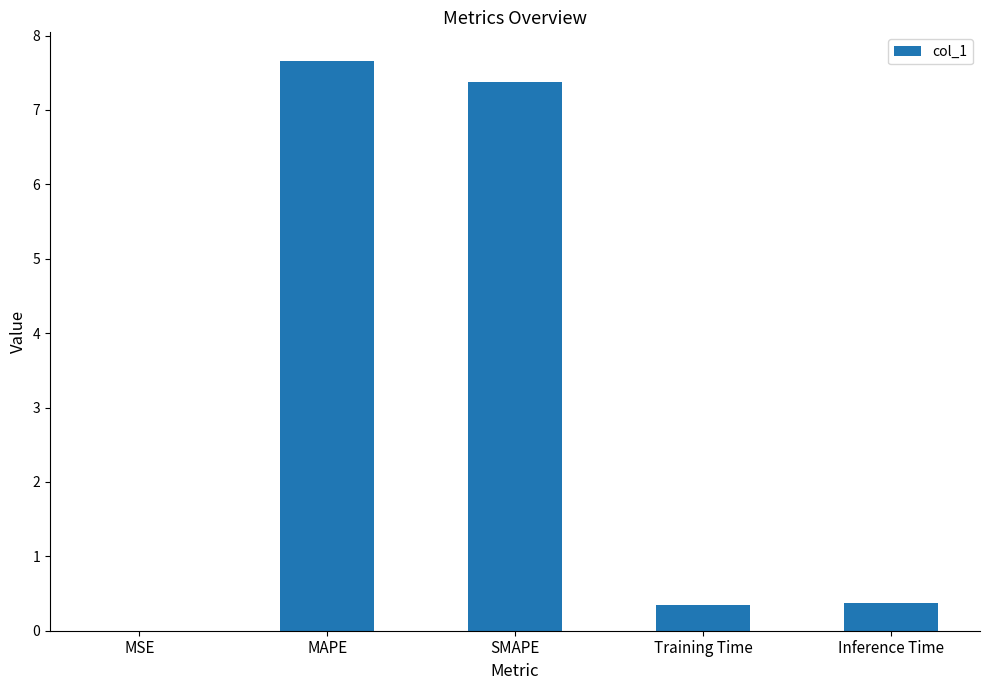

The chart shows a value of 4.3 at SMAPE. True or false?

False